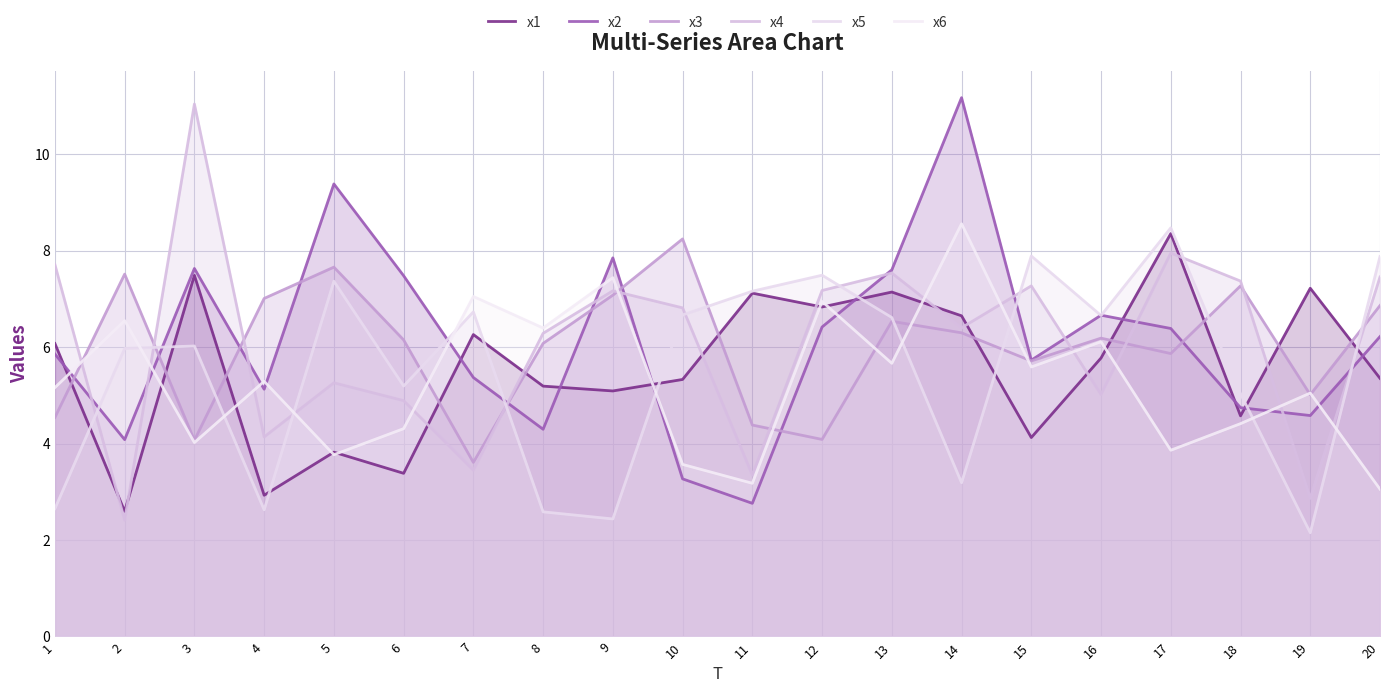

Between 2 and 19, which series saw the biggest shift?

x1